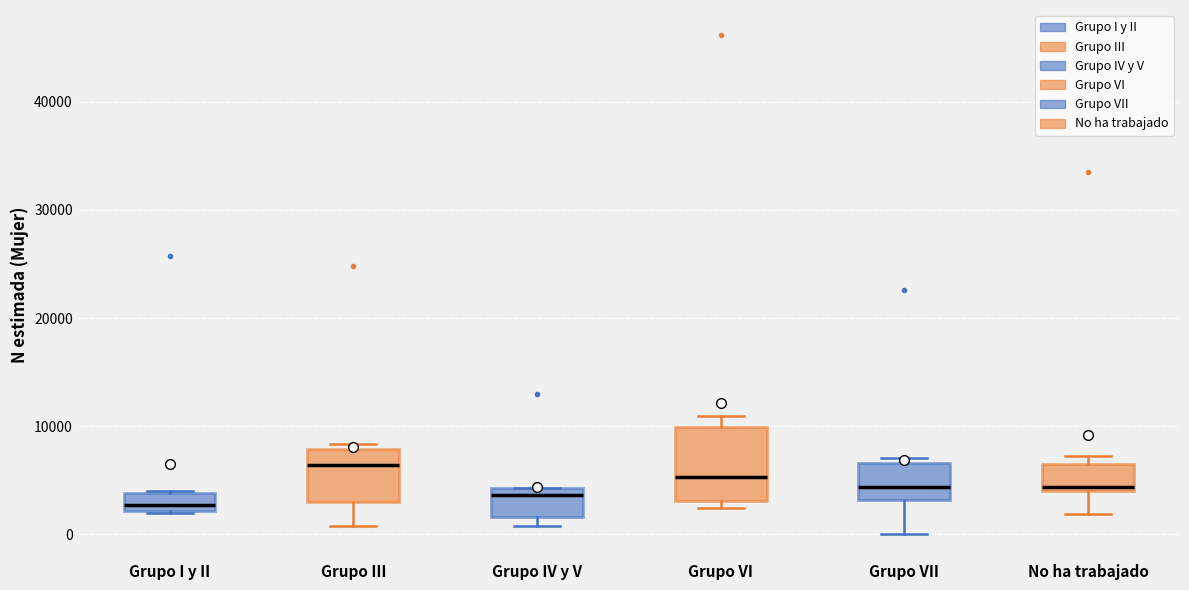

Which box's median line is the highest?

Grupo III